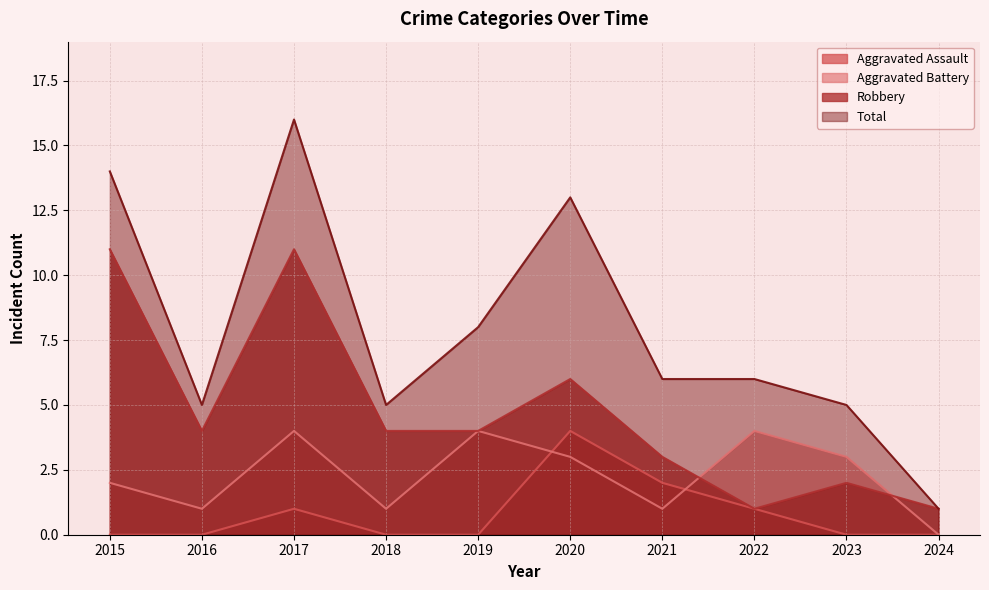

What is the total value across all series at 2019?

16